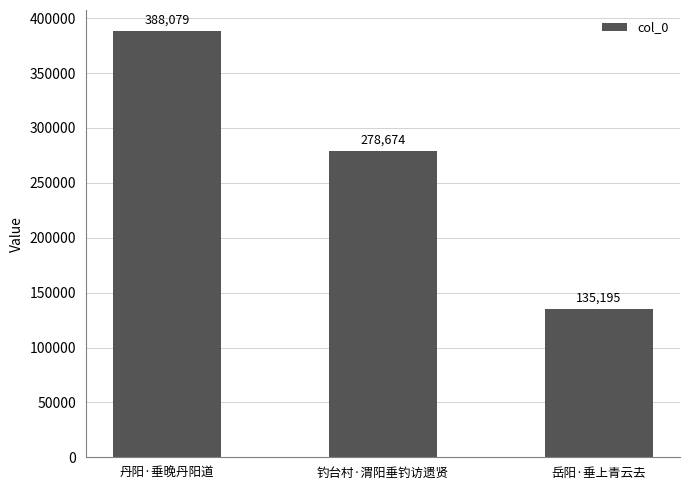

Reading left to right, what are all the values shown in this chart?

丹阳·垂晚丹阳道=388079	钓台村·渭阳垂钓访遗贤=278674	岳阳·垂上青云去=135195